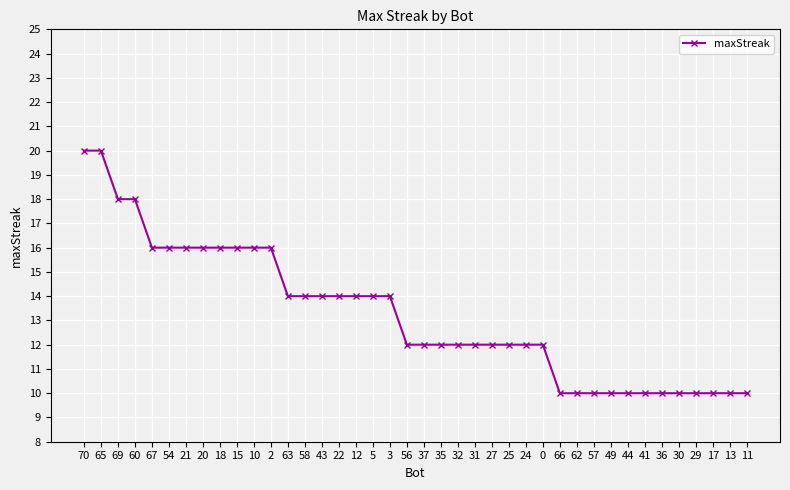

Does the chart display data point markers on the line(s)?

Yes